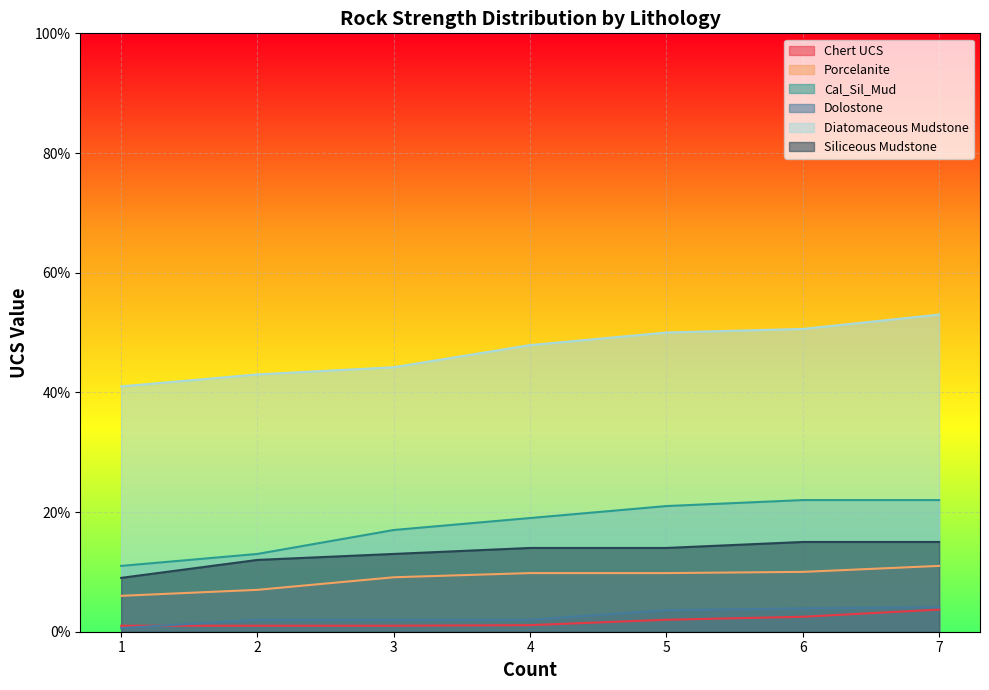

Count the number of categories in the chart.

7